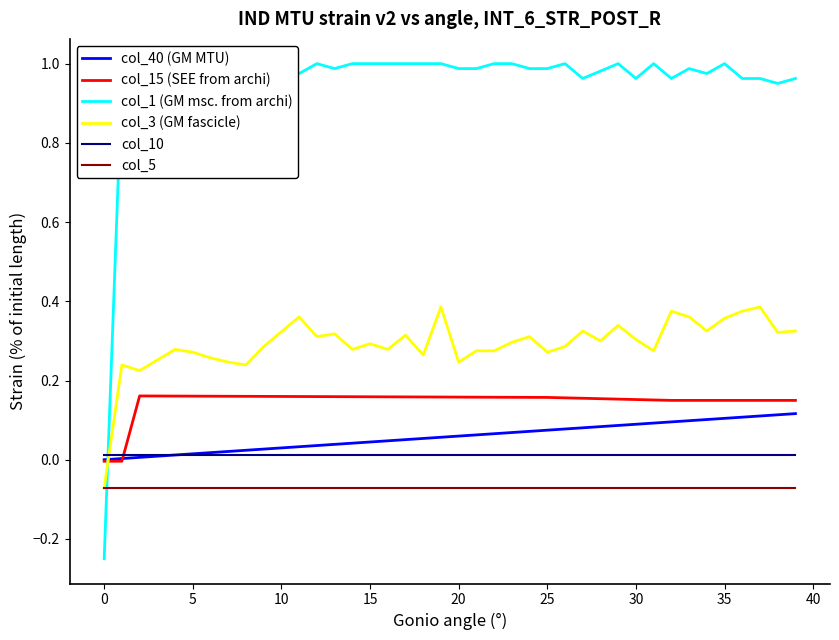

Which series has the largest range (max minus min)?

col_1 (GM msc. from archi)